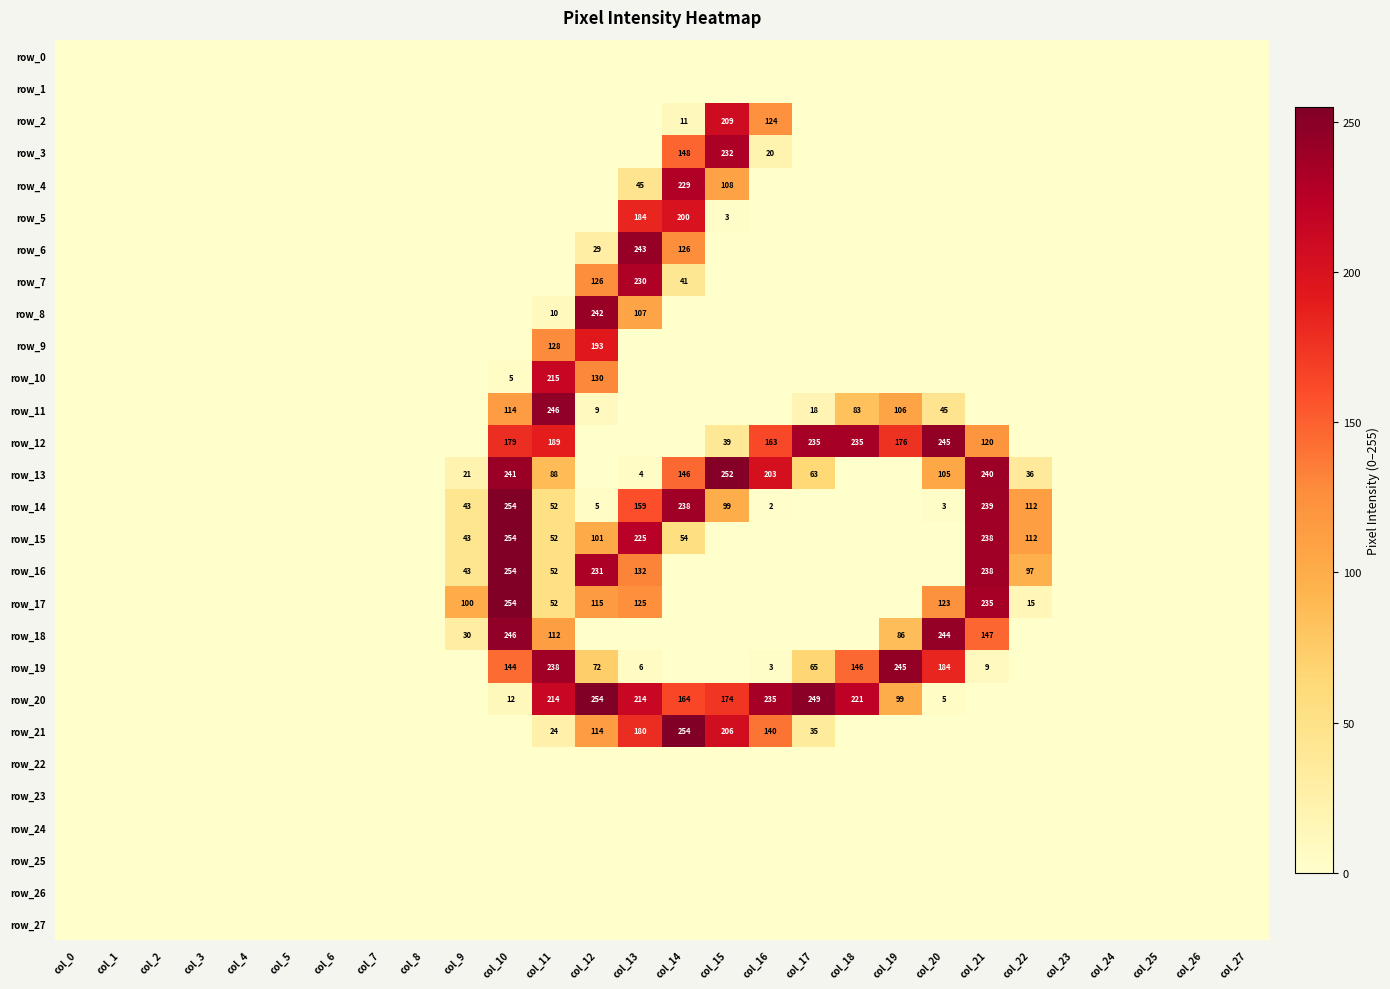

Which series has the largest range (max minus min)?

row_14